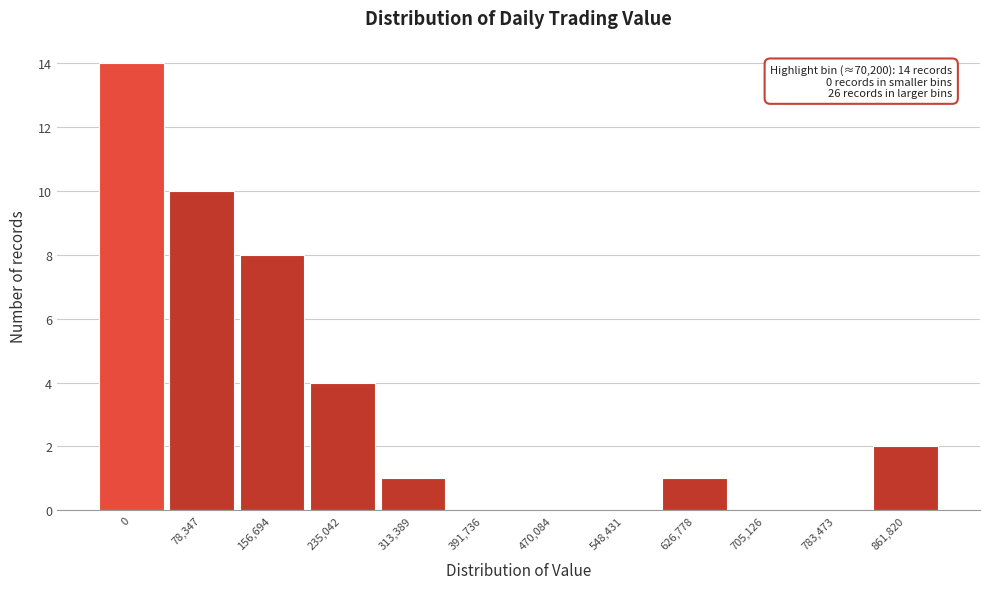

Reading left to right, what are all the values shown in this chart?

0=14	78,347=10	156,694=8	235,042=4	313,389=1	391,736=0	470,084=0	548,431=0	626,778=1	705,126=0	783,473=0	861,820=2